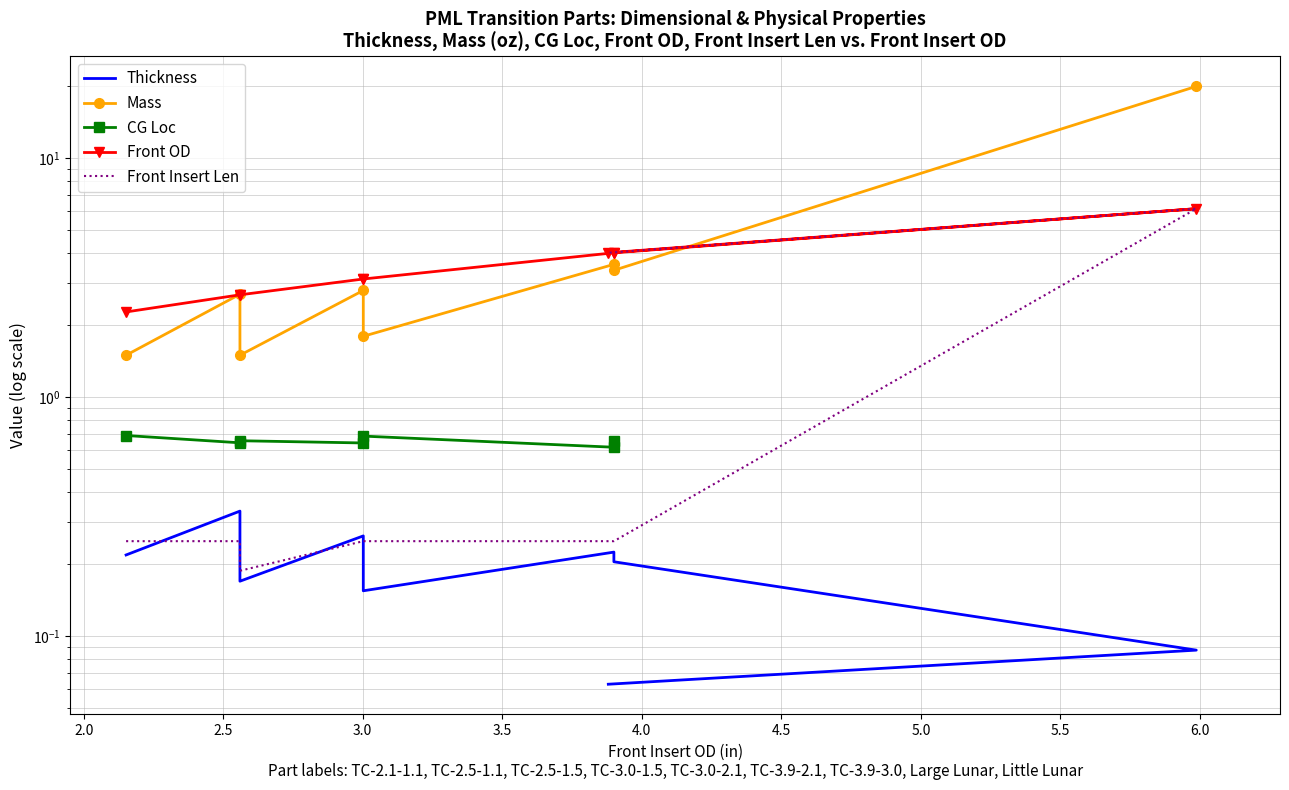

How many data points in Front OD are less than 3?

3